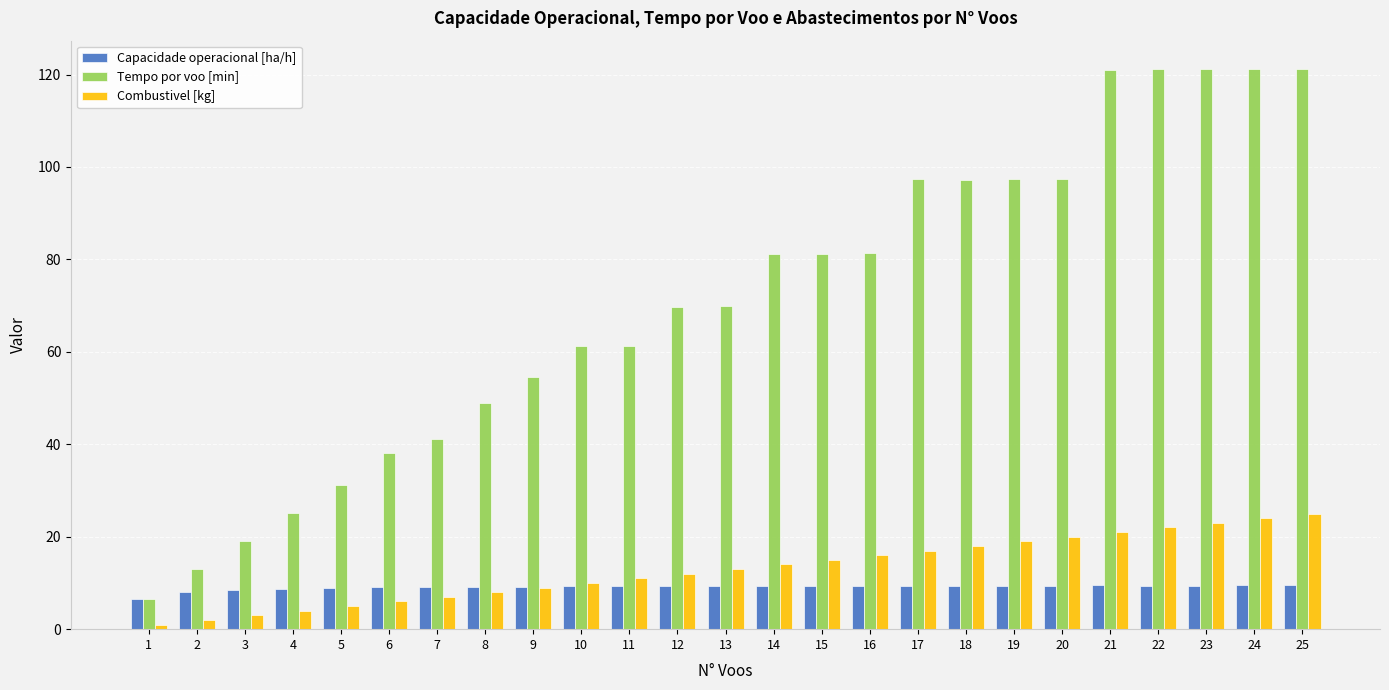

The value of Capacidade operacional [ha/h] at 15 is 9.4. True or false?

True